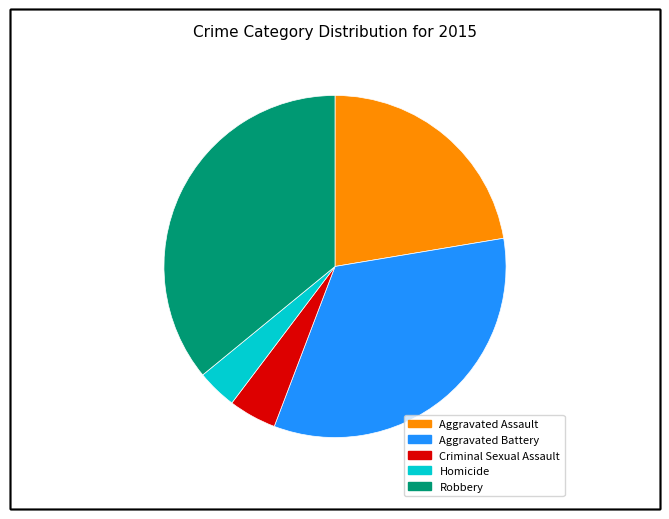

How many slices are in this pie chart?

5